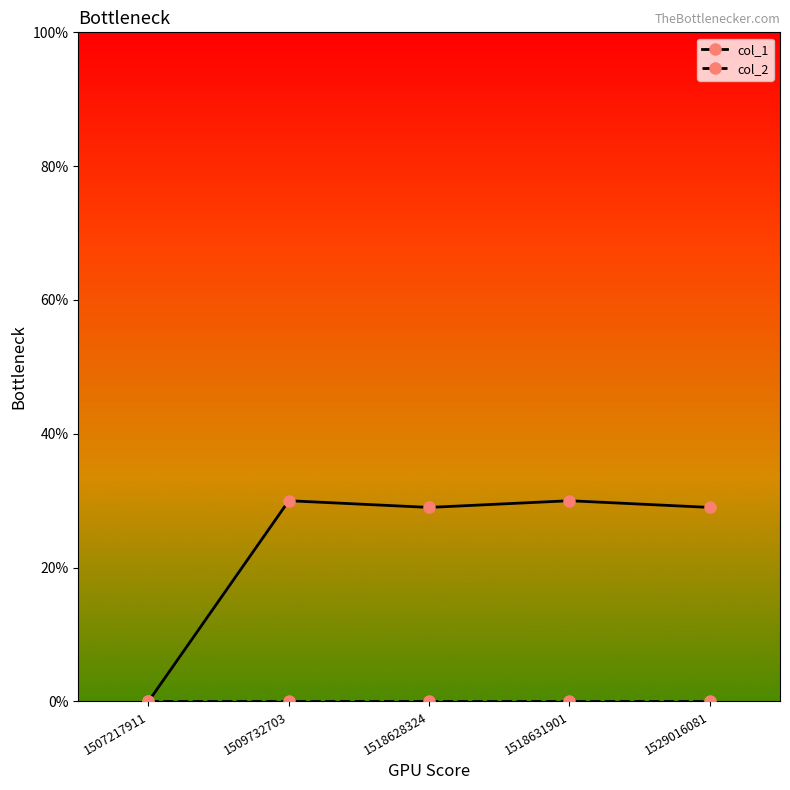

How many positive values does the col_1 series have?

4